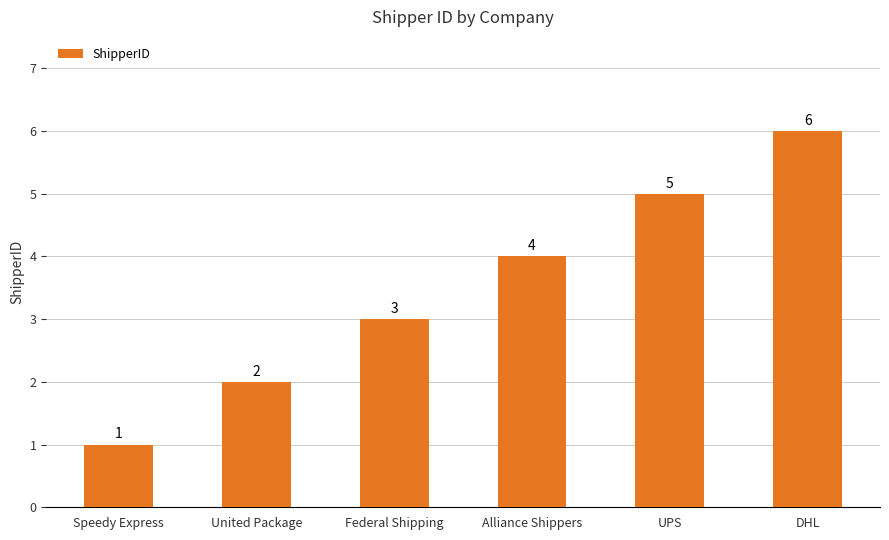

What is the difference between the maximum and minimum values?

5